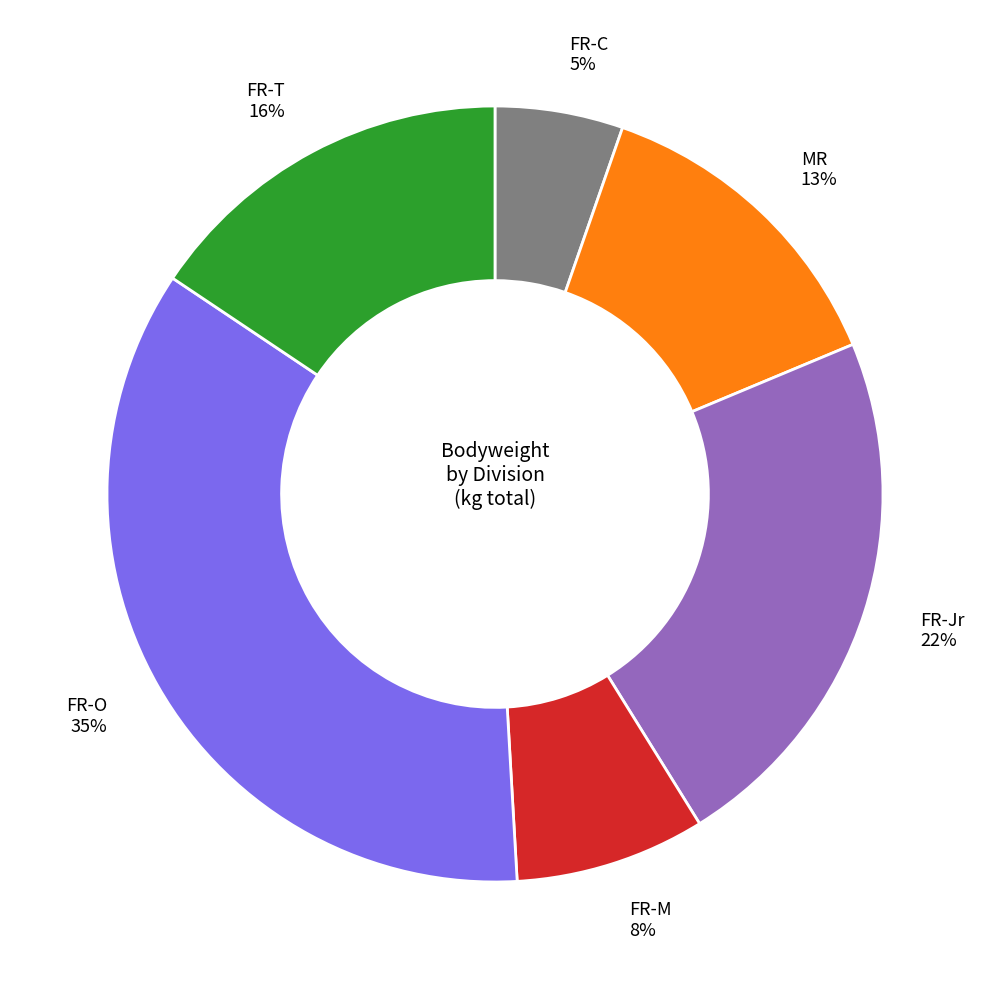

To the nearest percent, what is the average slice percentage?

17%